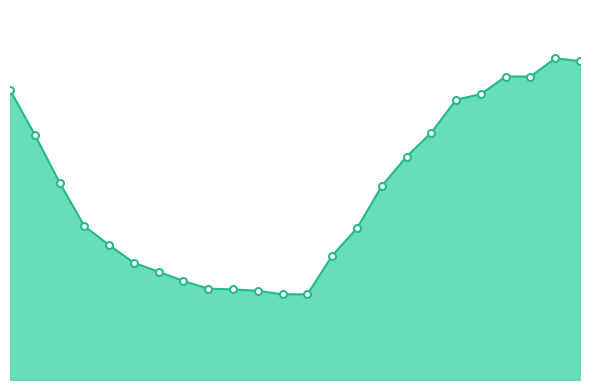

Reading left to right, extract all data points from this chart.

41300	34900	28100	21900	19200	16700	15400	14100	13000	12900	12700	12200	12200	17700	21600	27600	31800	35200	39900	40700	43200	43200	45800	45400